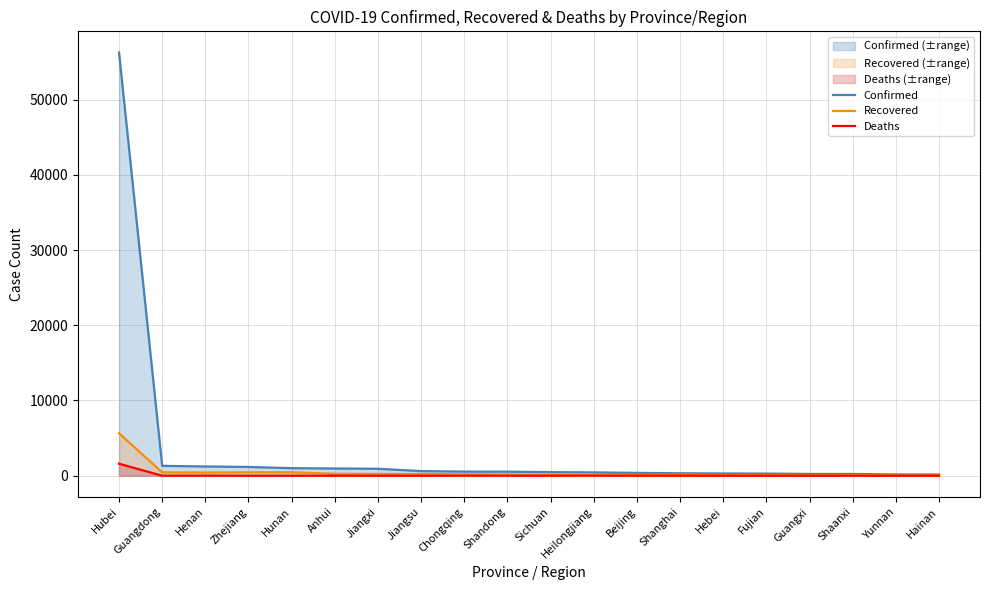

Does the chart display data point markers on the line(s)?

No